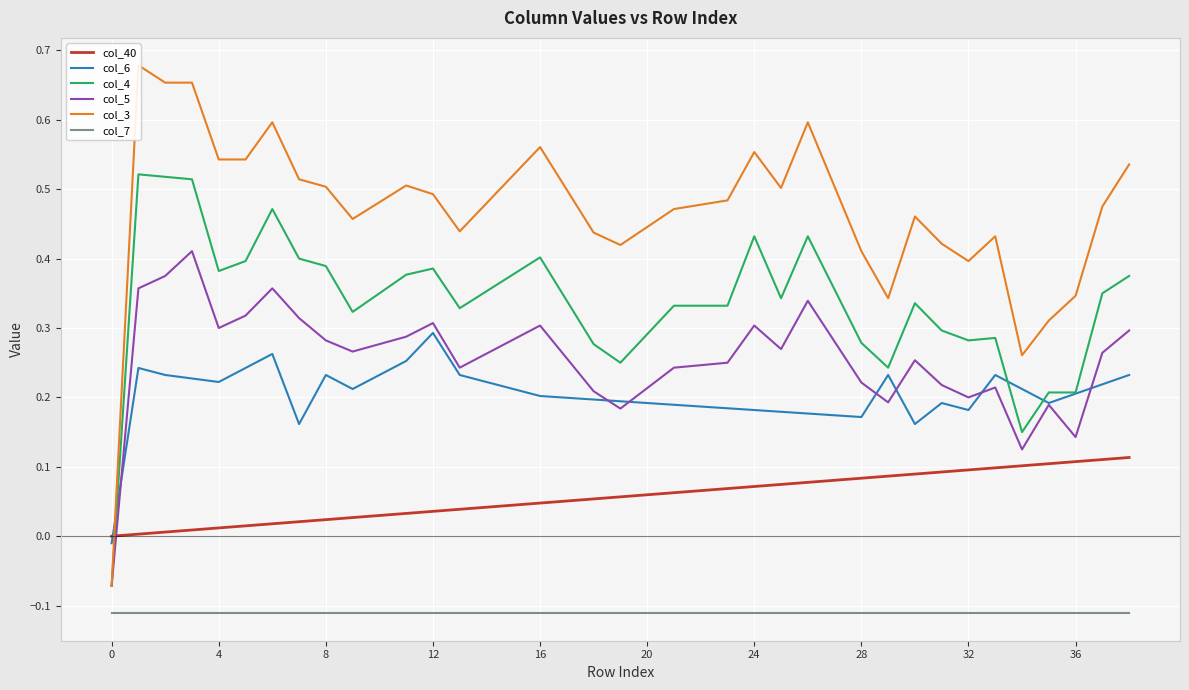

True or false: col_5 has a value of 0.3 at 4.

True